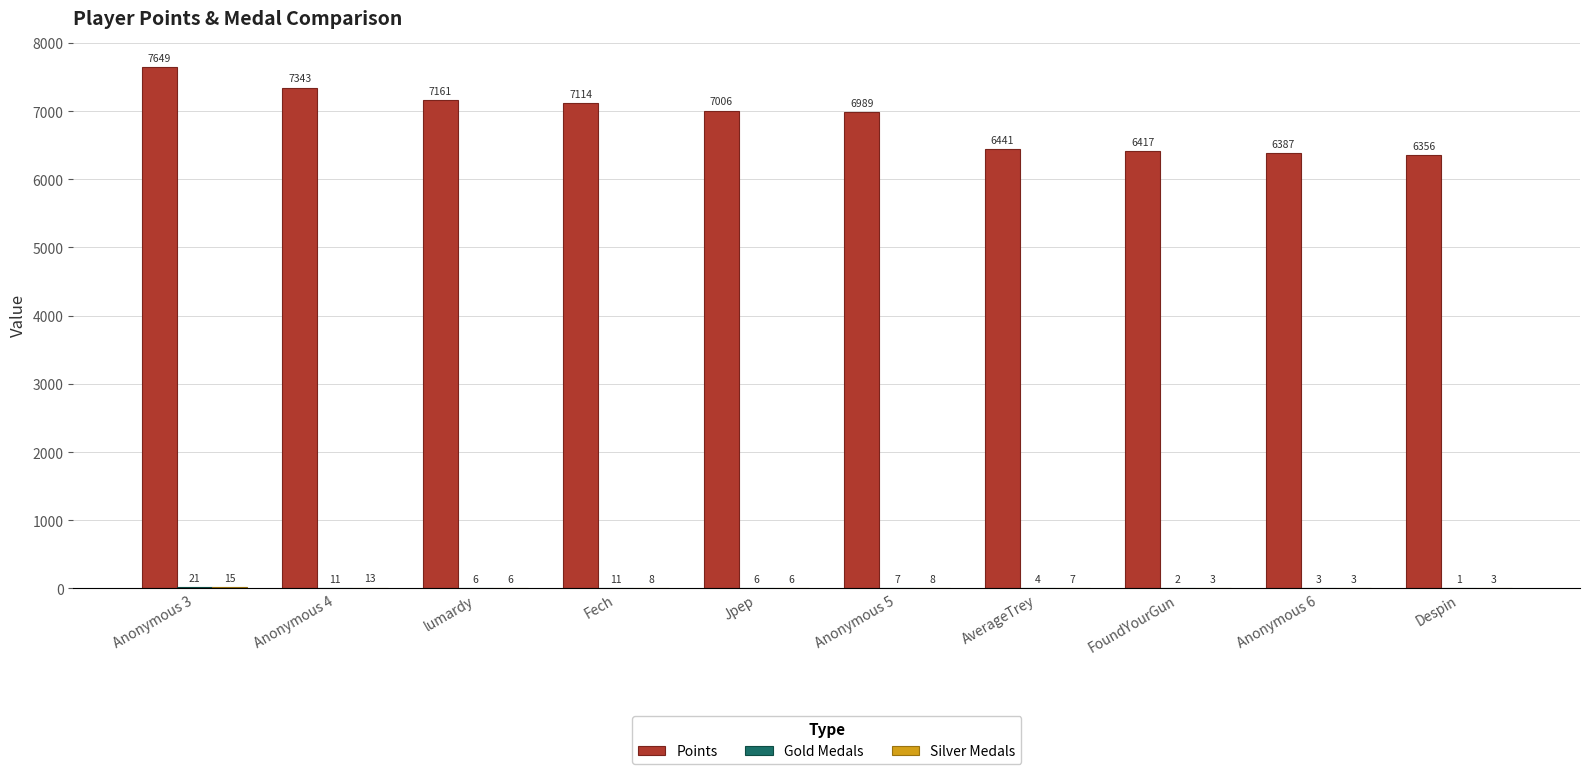

Read the Points value at FoundYourGun.

6417